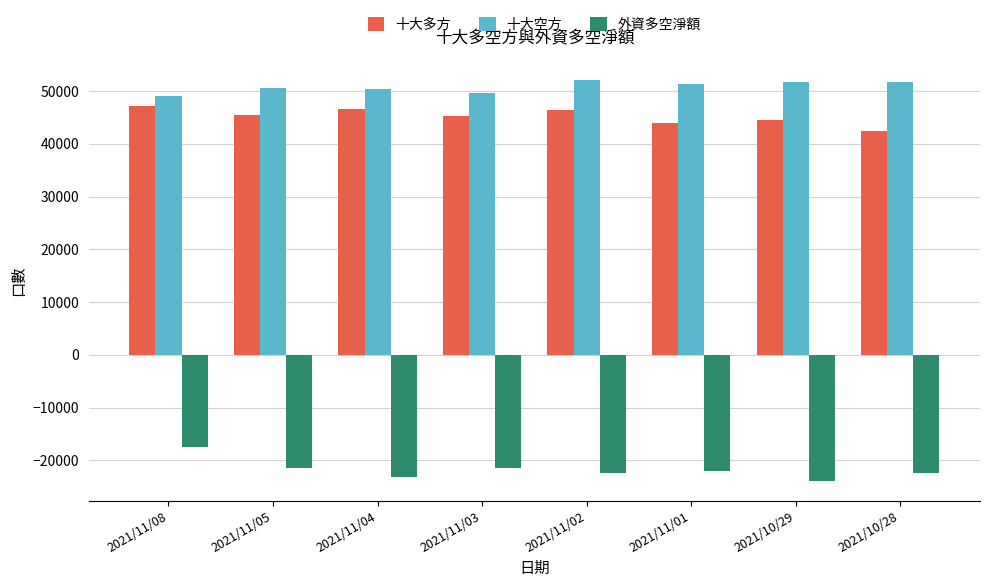

Which series has the largest total across all categories?

十大空方